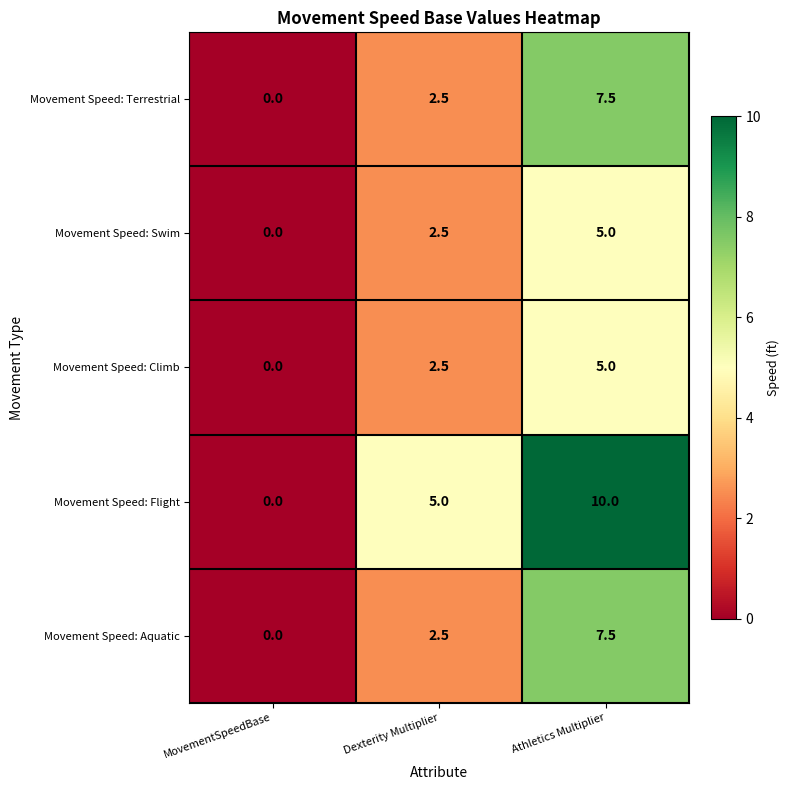

Between MovementSpeedBase and Athletics Multiplier, which series saw the biggest shift?

Movement Speed: Flight